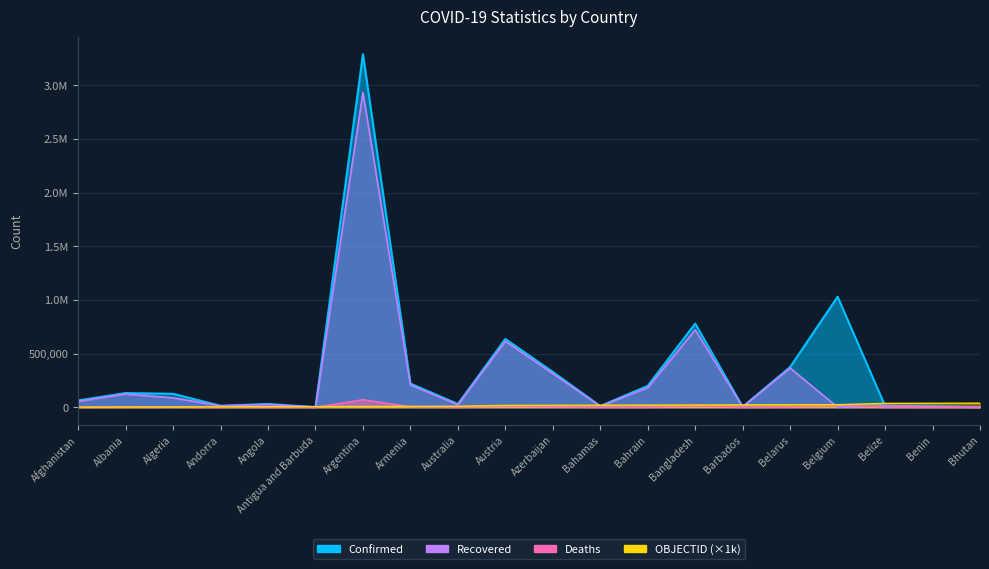

Between which two adjacent categories do Recovered and Deaths first intersect?

Belarus and Belgium